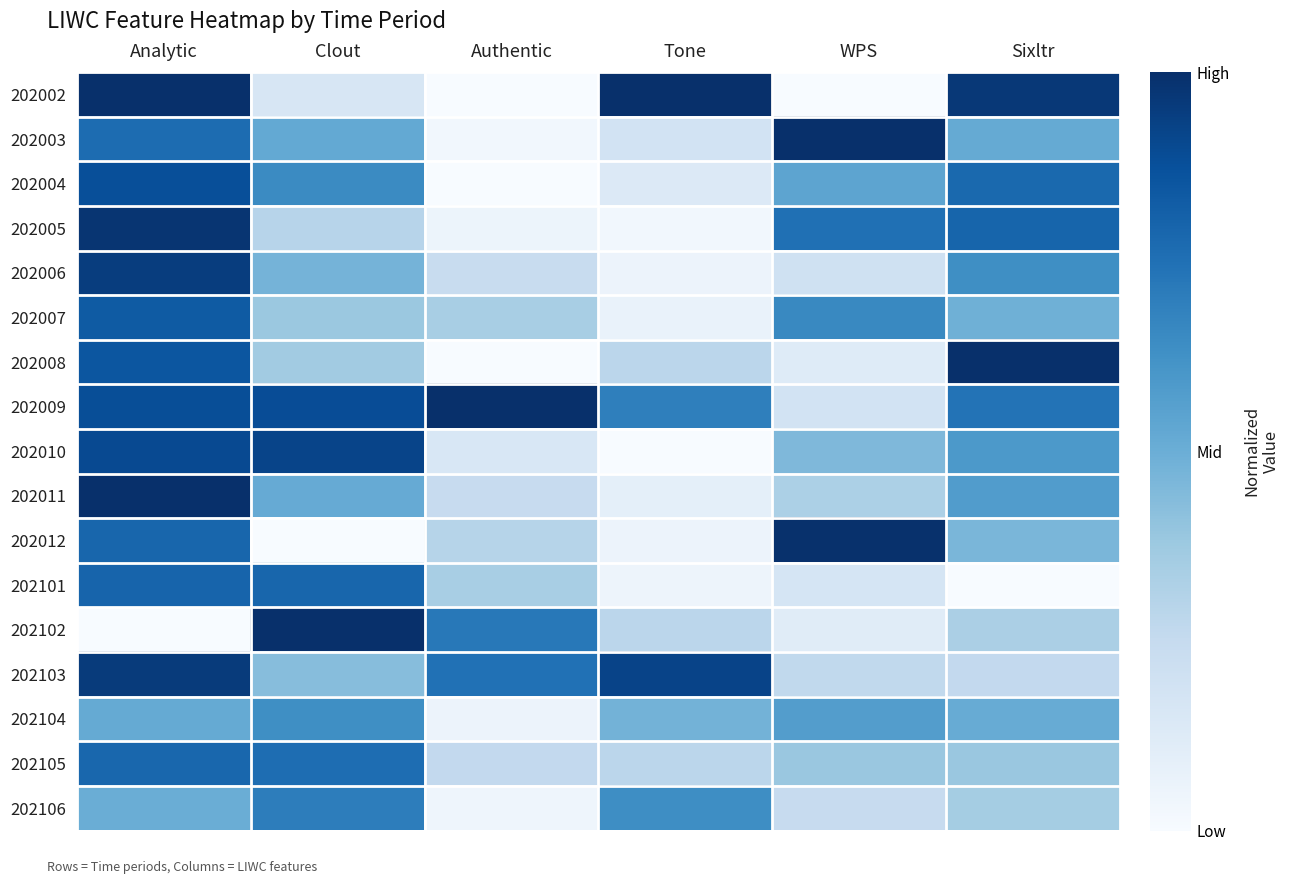

What is the difference between the highest and lowest values at Authentic?

1.0